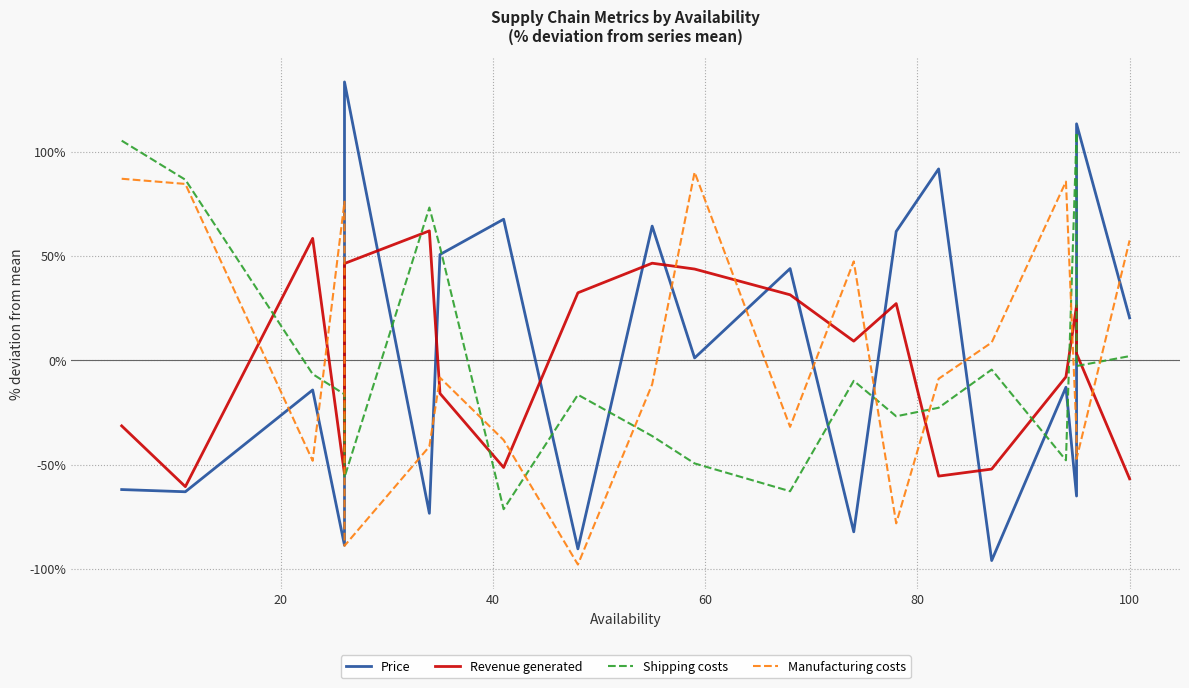

Rank the series by their average value, from highest to lowest.

Shipping costs, Revenue generated, Price, Manufacturing costs